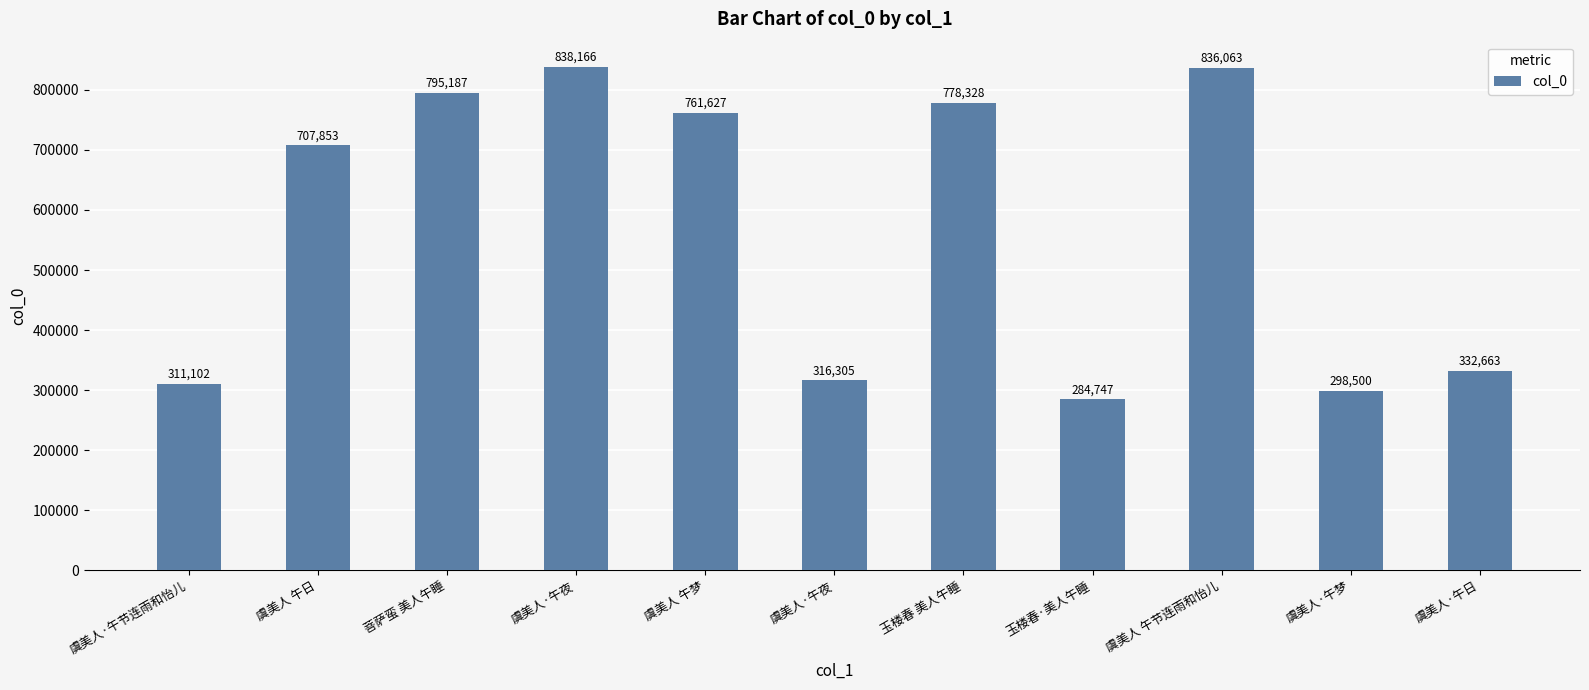

How many bars are there in total?

11